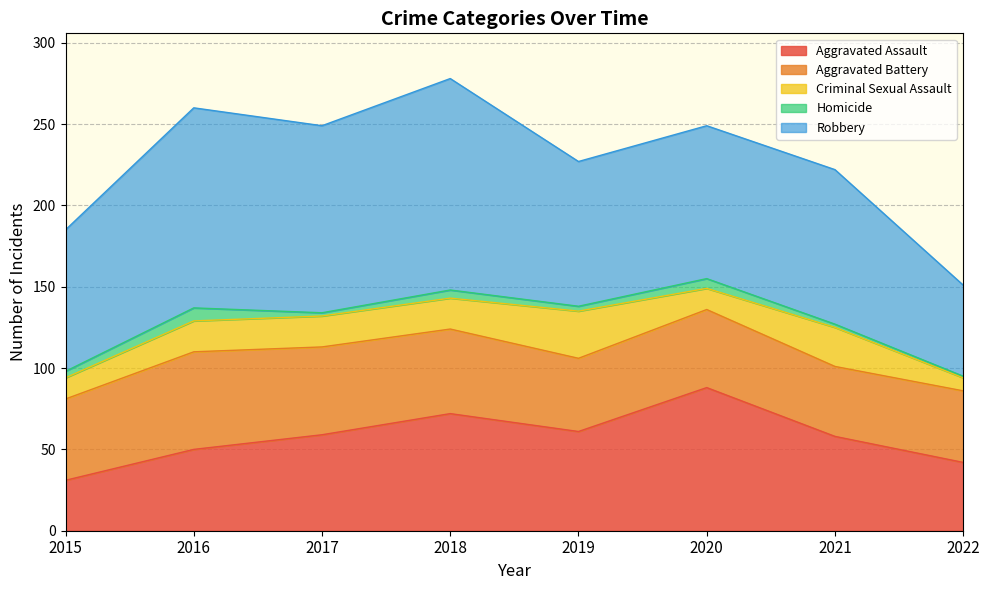

At how many categories does at least one series exceed 15?

8